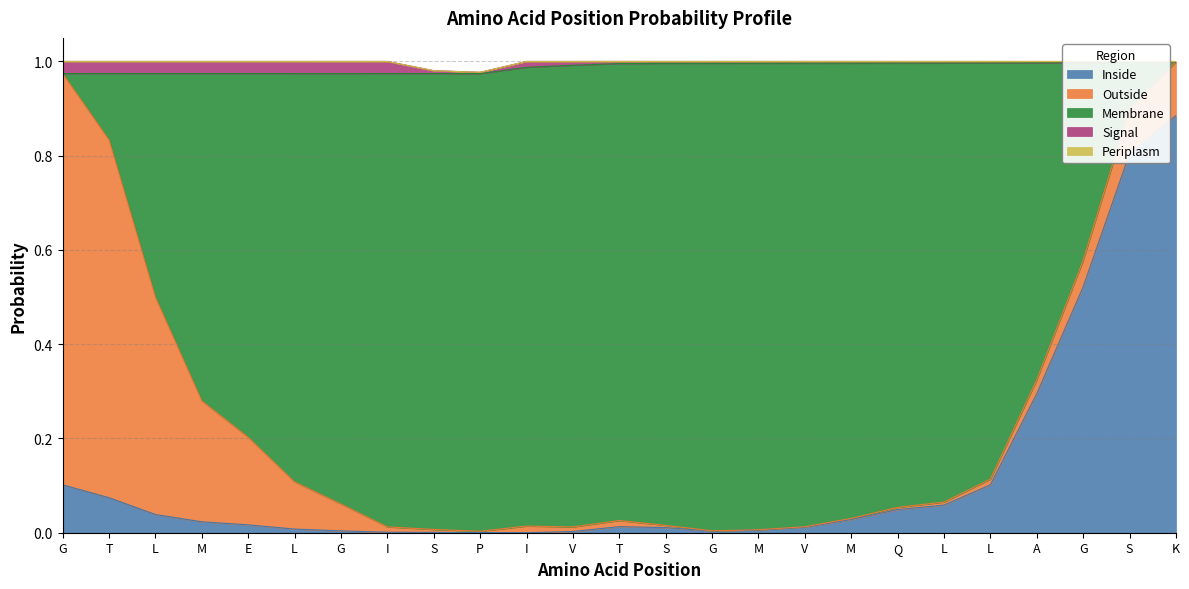

How many distinct data groups are displayed?

5